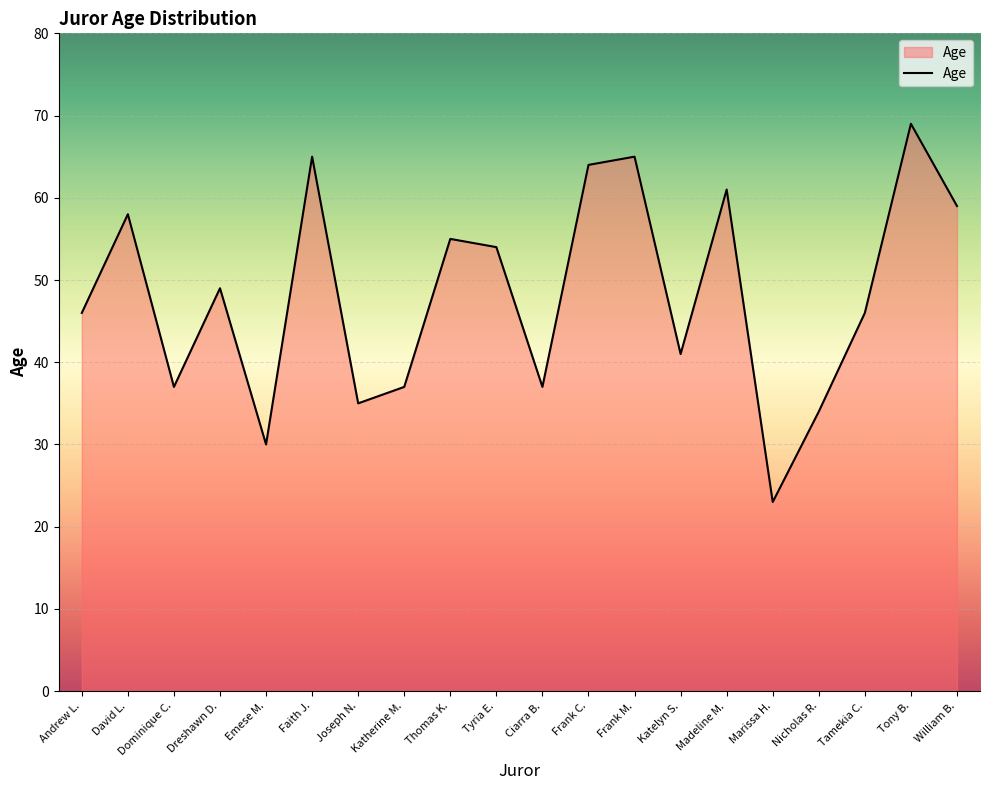

The chart shows a value of 54 at Joseph N.. True or false?

False